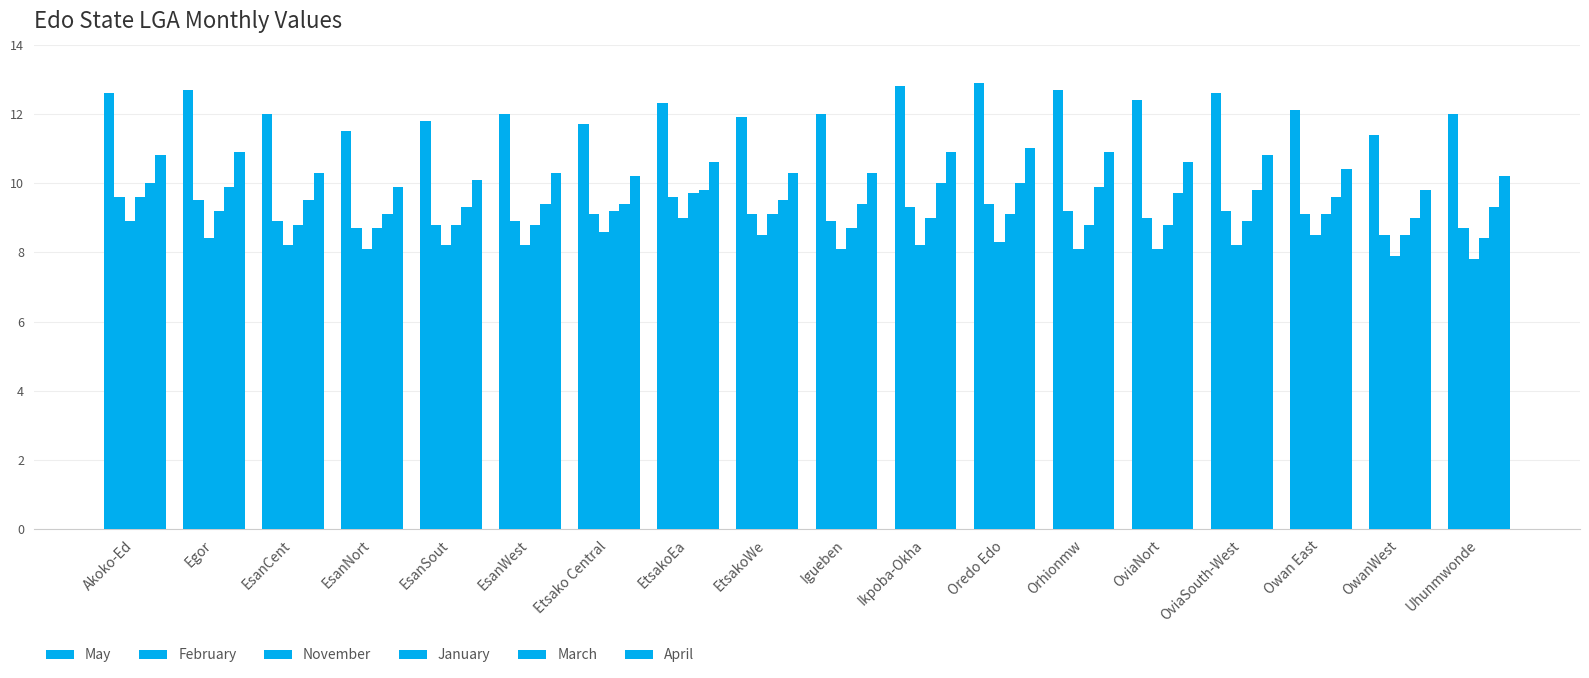

What is the value of the March bar at the 7th from the left?

9.4